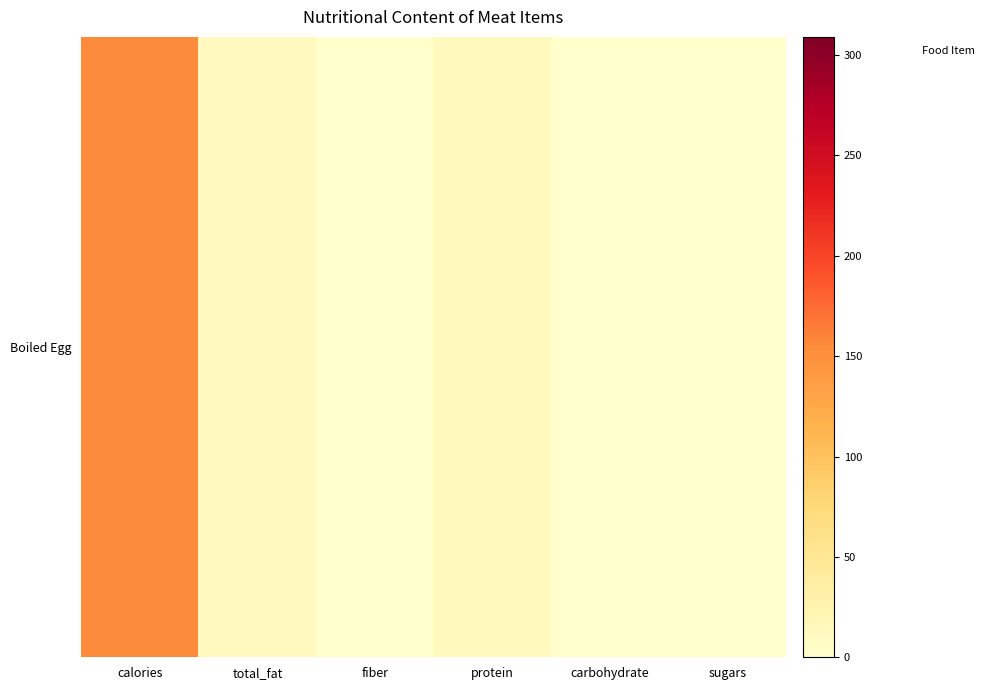

At which category does the chart reach its peak across all series?

calories